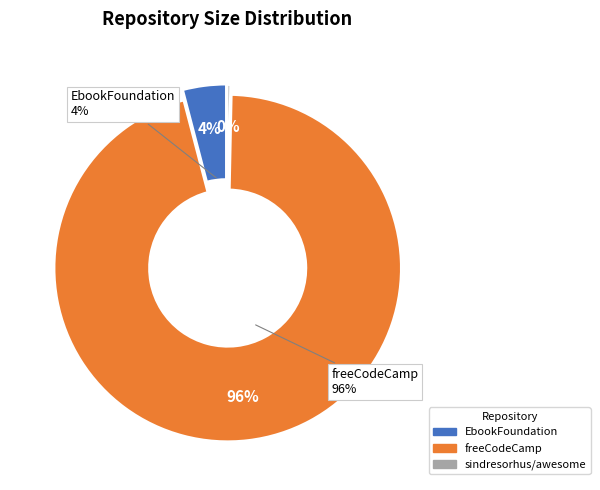

What is the ratio of the value at freeCodeCamp/freeCodeCamp to the value at sindresorhus/awesome?

293.9